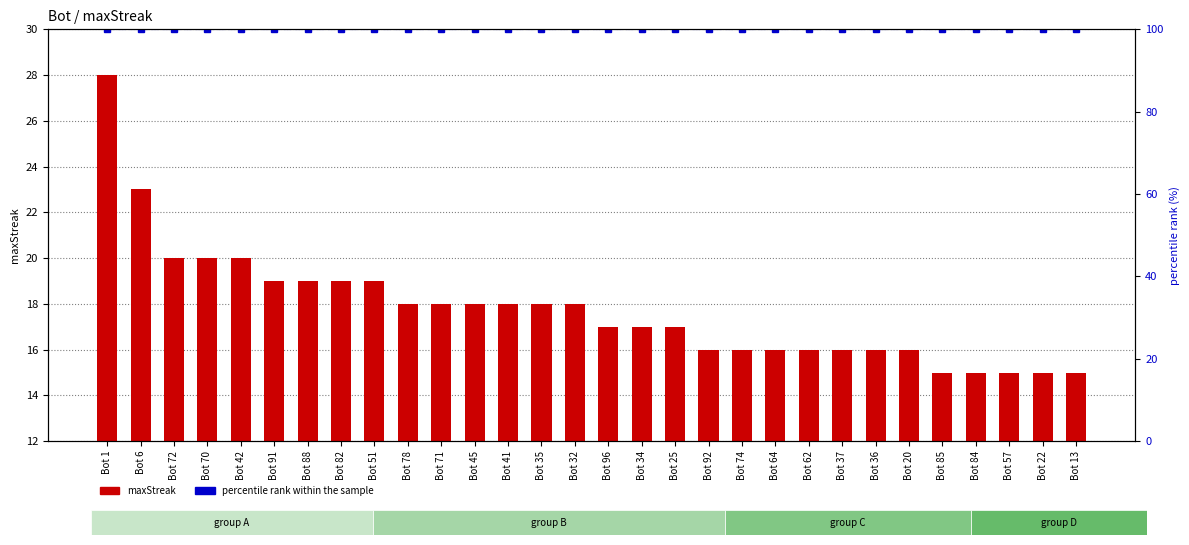

What is the approximate value of maxStreak at Bot 32?

18